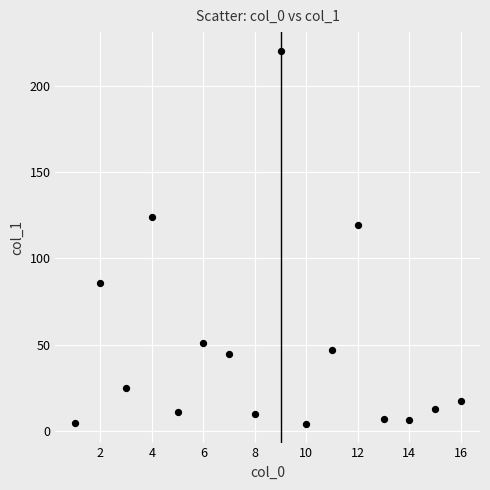

What is the range of Y values (max minus min)?

216.4